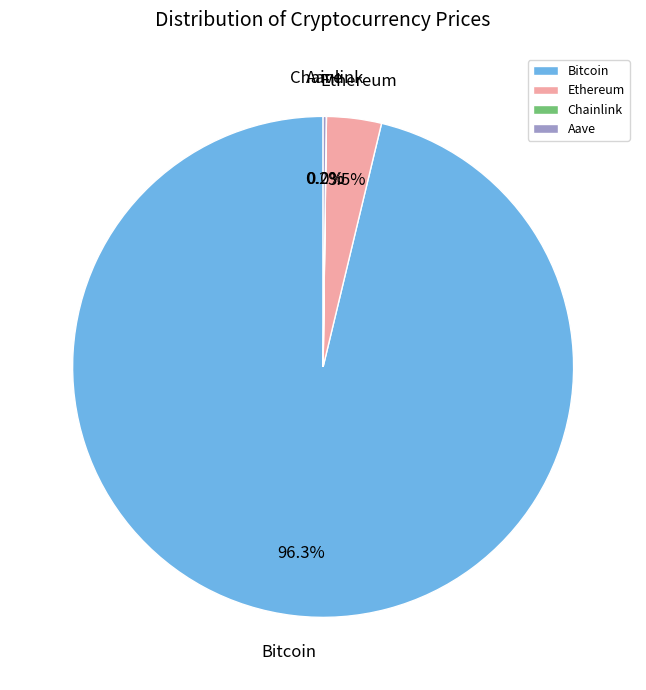

What portion of the pie excludes Ethereum?

96.5%